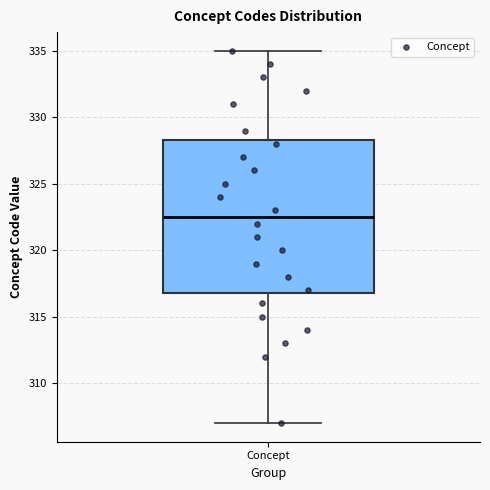

Read this box plot against the y-axis: the position of the median line, the range covered by the box, and the ends of both whiskers. The values are not printed on the chart, so give them approximately, as read against the axis.

median 322.5, box 317.0 to 328.5, whiskers 307.0 to 335.0